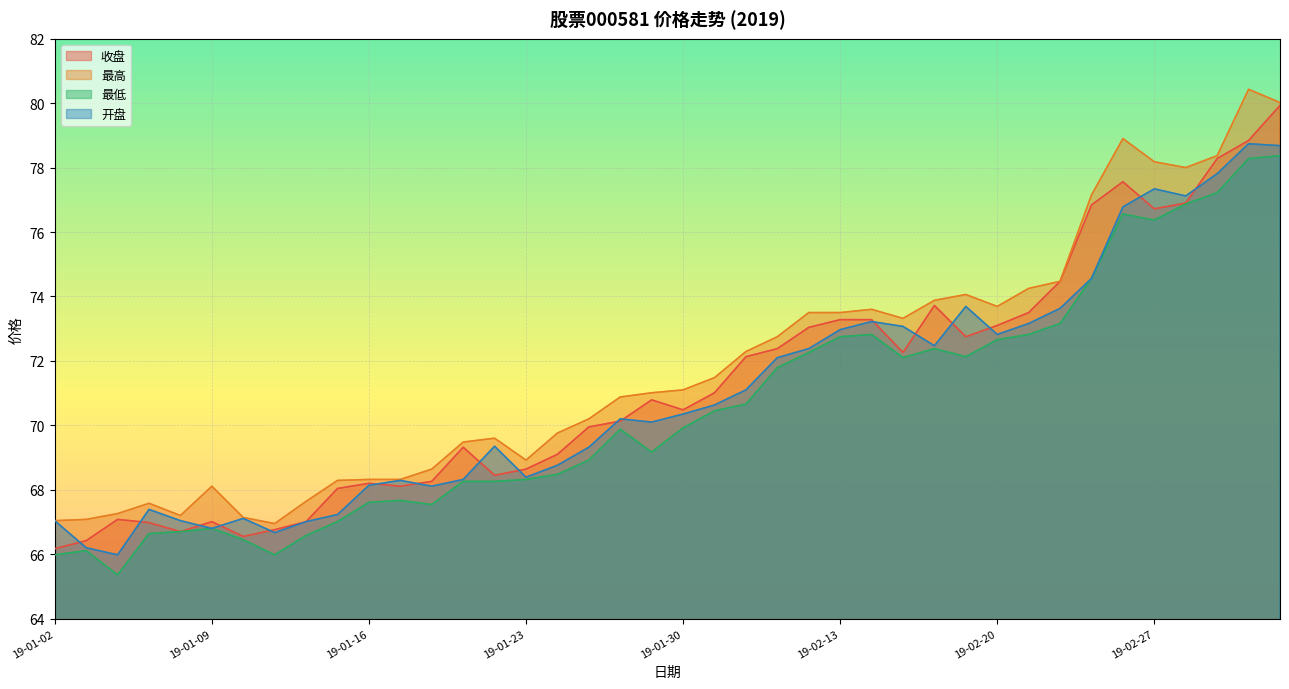

Where is the first local minimum for 最高?

2019-01-08